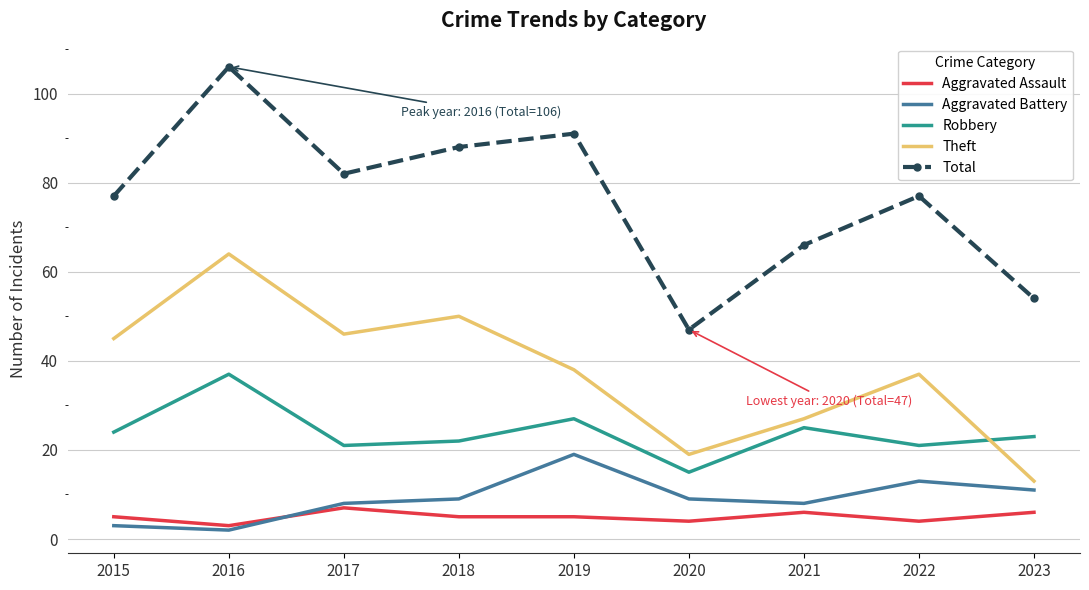

Which series has the largest range (max minus min)?

Total